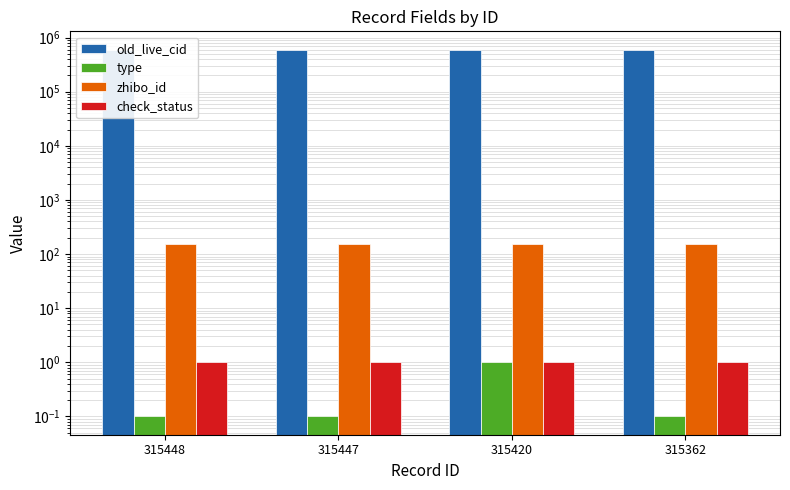

What is the highest value of the type series?

1.0